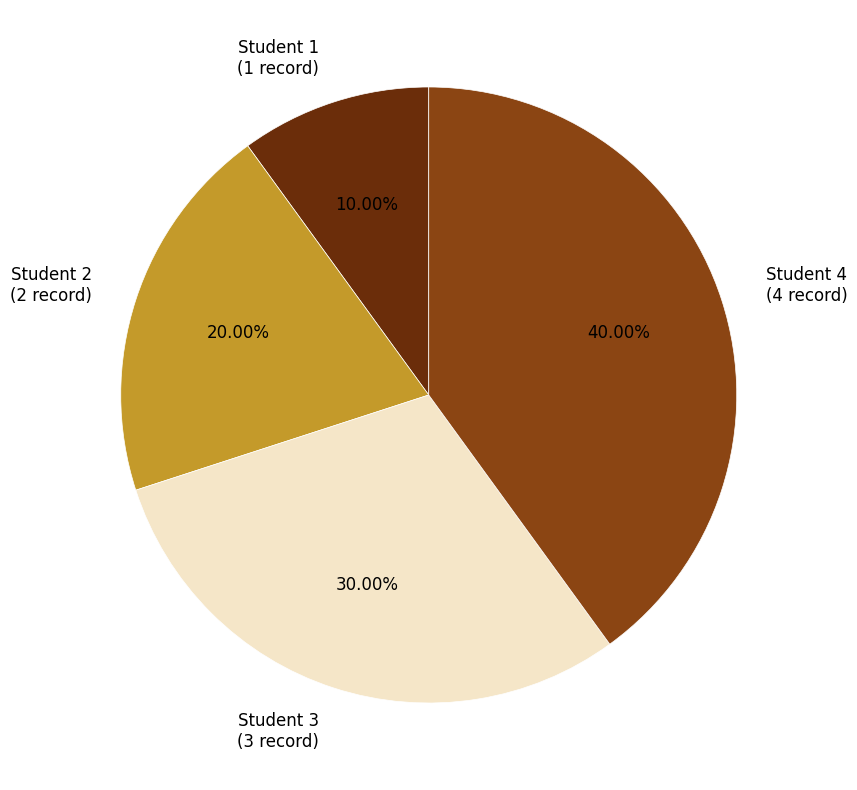

To the nearest percent, what is the average slice percentage?

25%